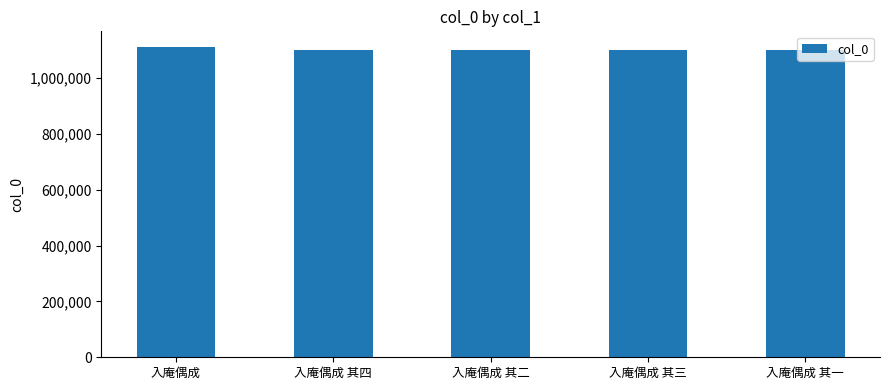

What is the sum of all values?

5519593